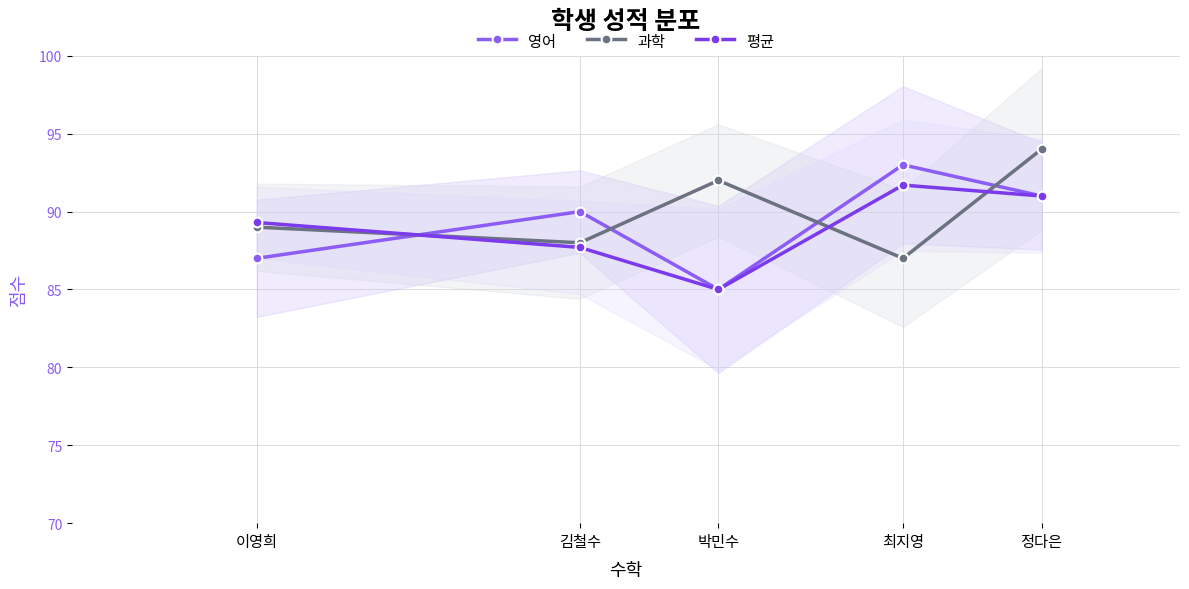

What is the sum of all 영어 values?

446.0